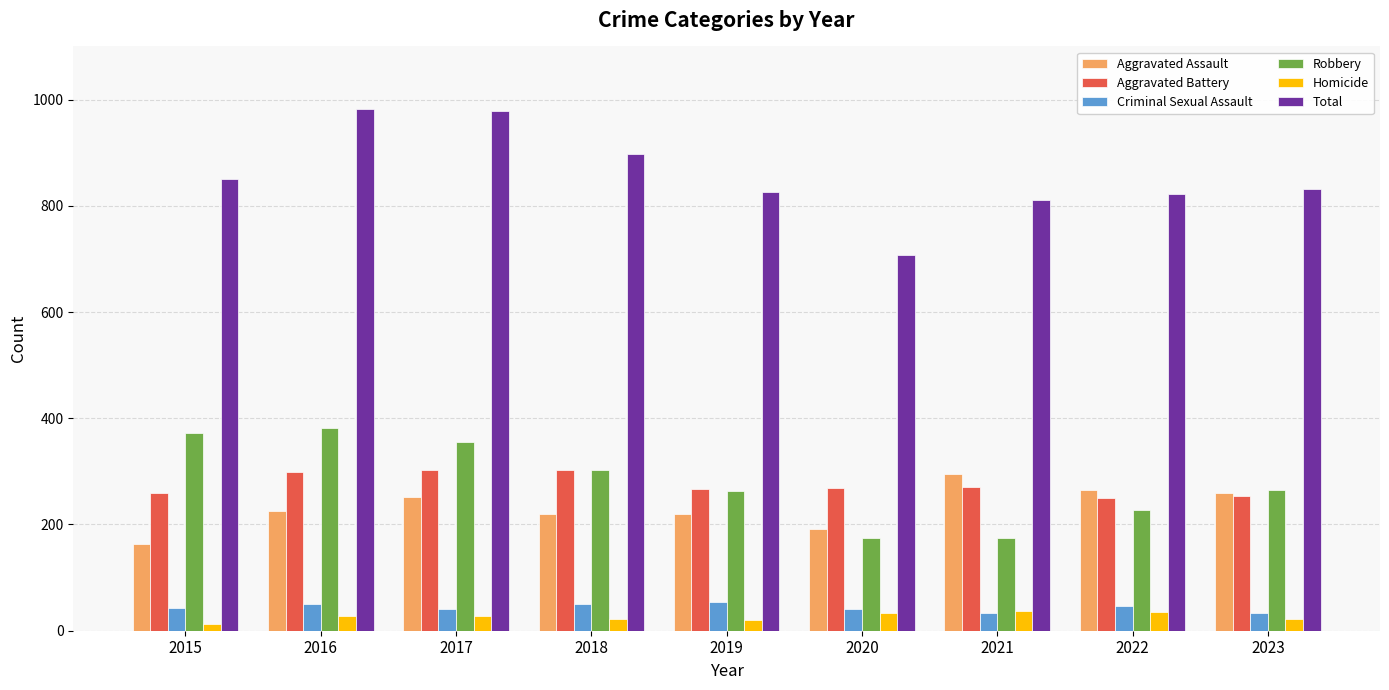

What is the spread (max minus min) of values at 2017?

951